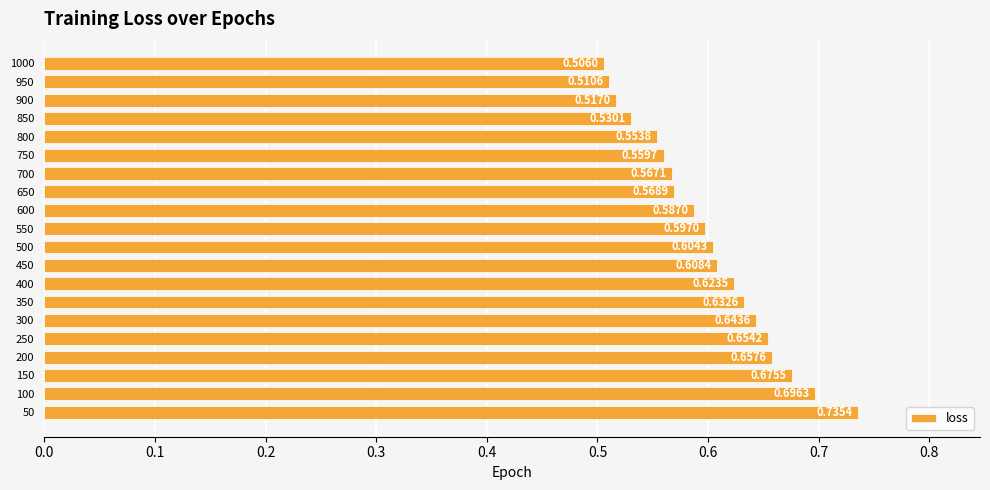

Which has a higher value, 900 or 650?

650